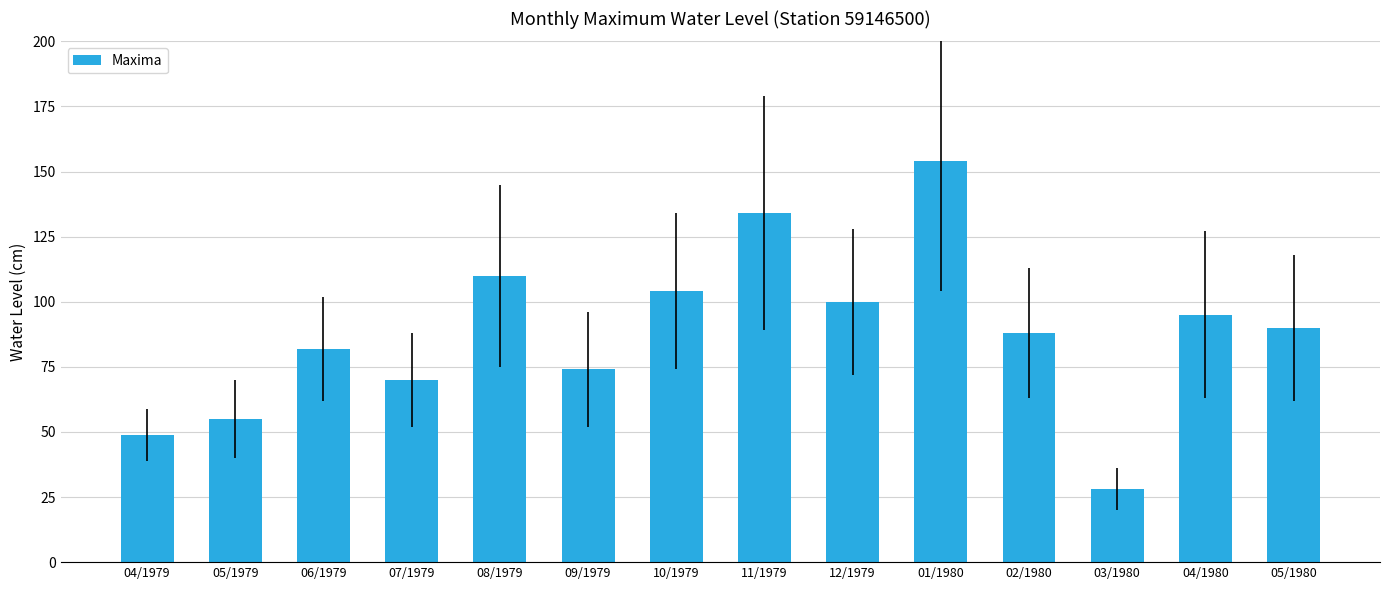

List the labels in order of value, largest first.

01/1980, 11/1979, 08/1979, 10/1979, 12/1979, 04/1980, 05/1980, 02/1980, 06/1979, 09/1979, 07/1979, 05/1979, 04/1979, 03/1980